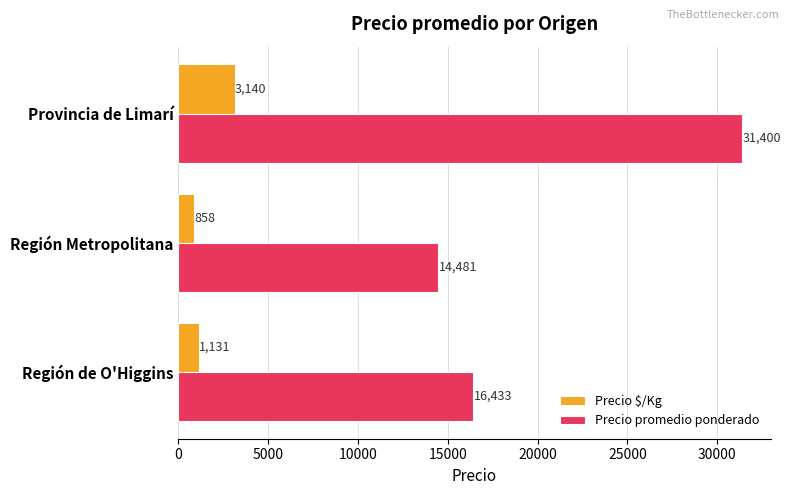

At which category is the sum across all series the highest?

Provincia de Limarí